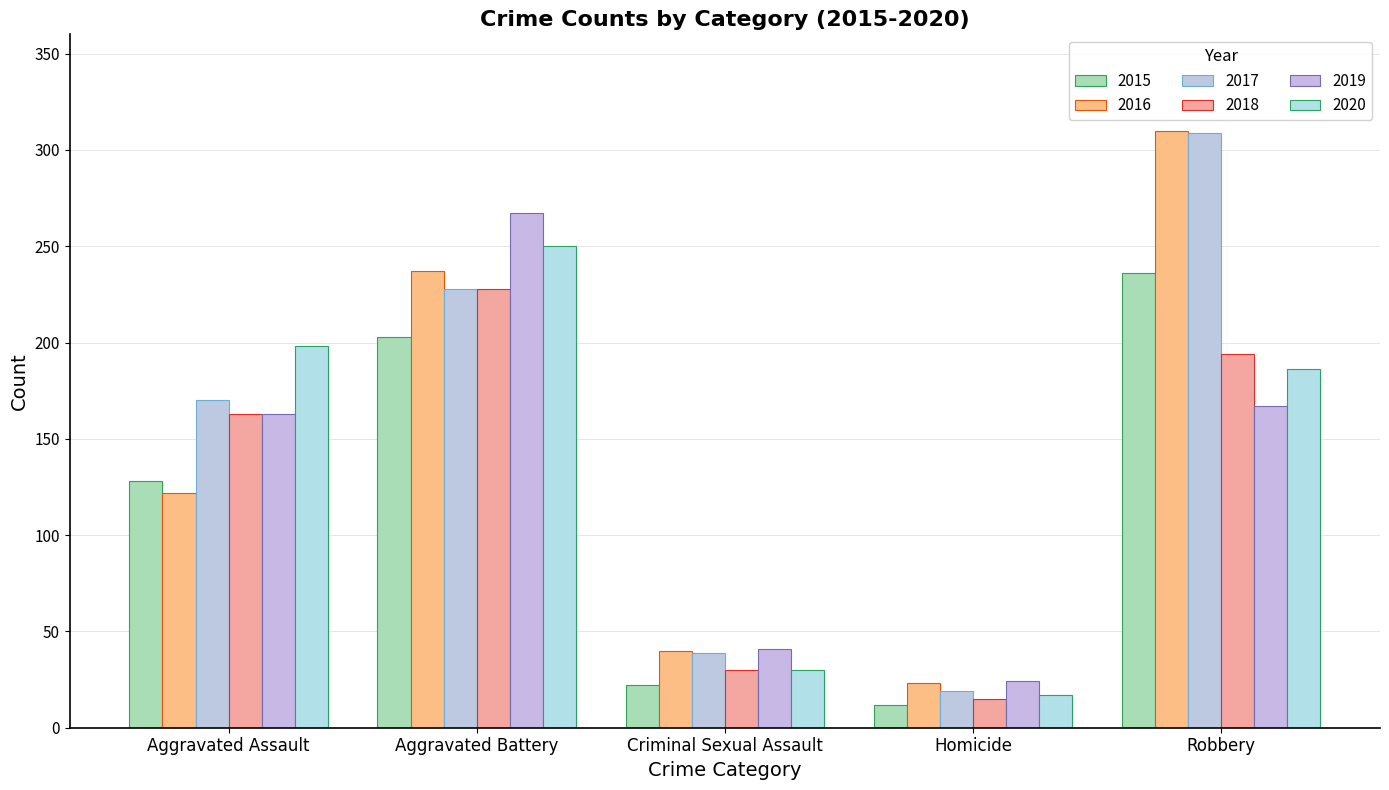

Count the number of data series in this chart.

6